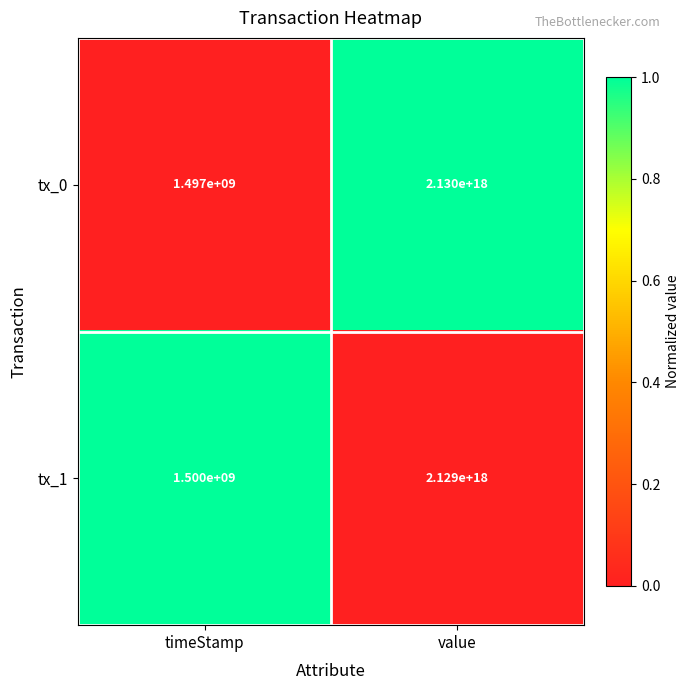

Is it true that tx_0 equals 2130000000000000000 at value?

True